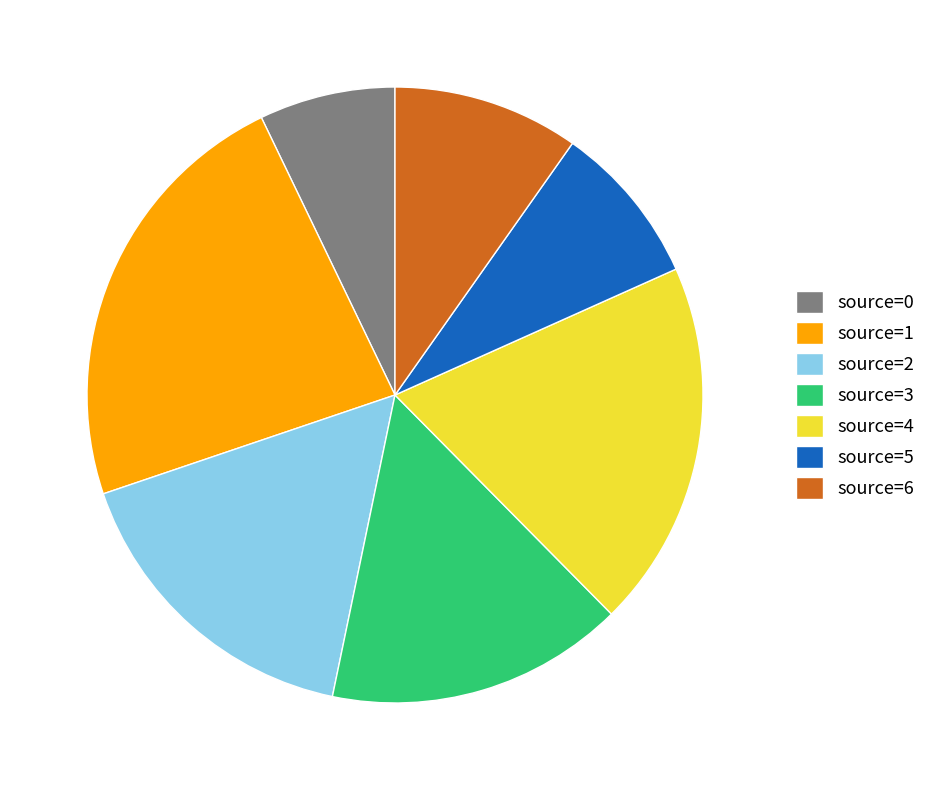

The source=0 slice represents 7% of the pie. True or false?

True